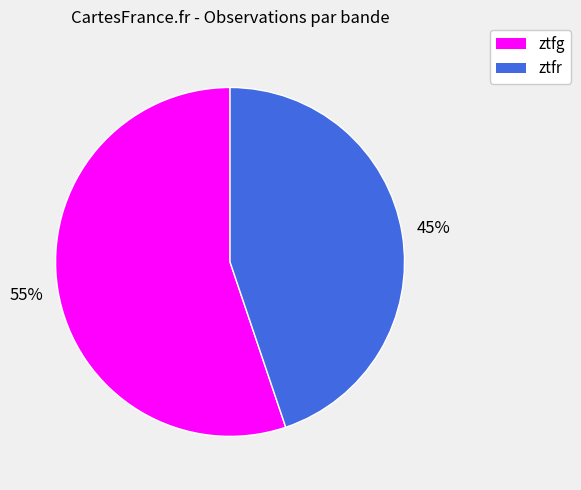

To the nearest percent, what portion does ztfg represent?

55%